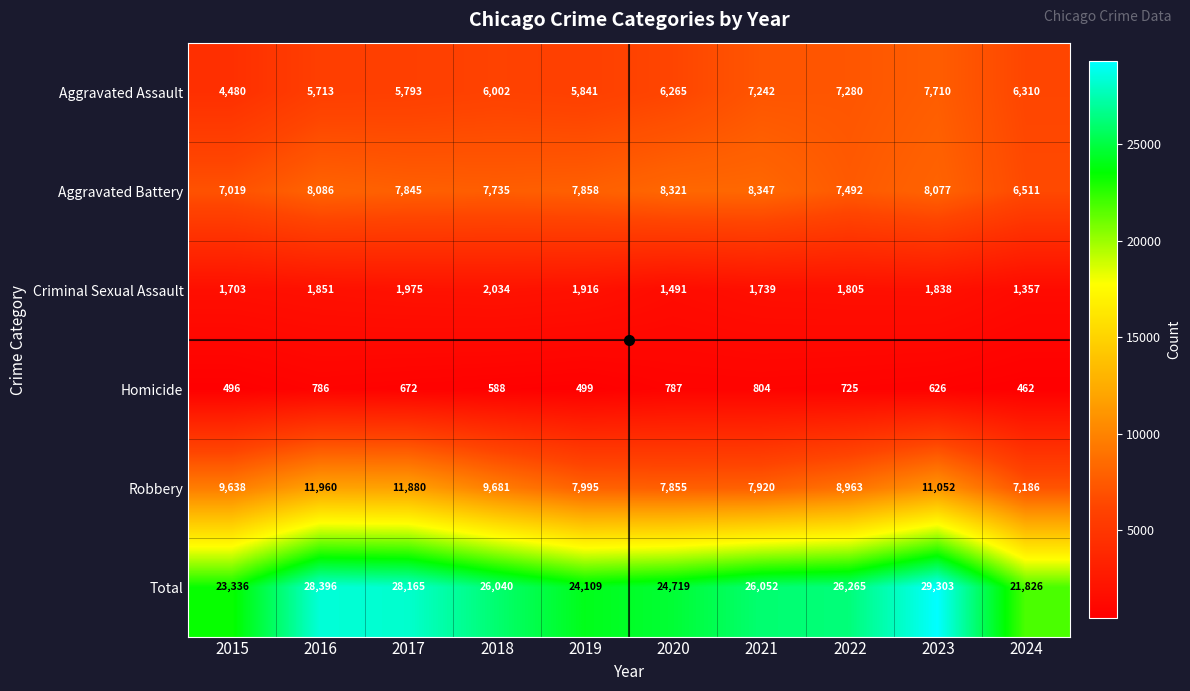

Which series changed the most between 2020 and 2021?

Total